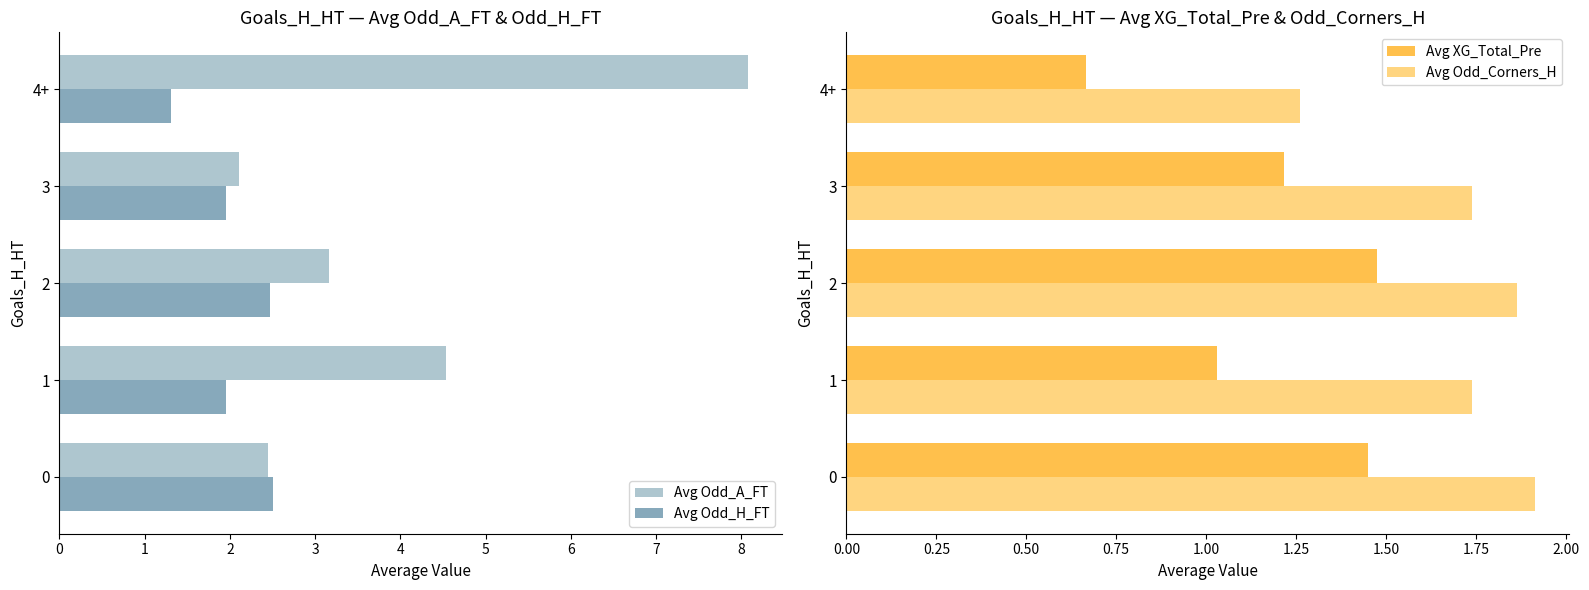

What is the spread (max minus min) of values at 0?

1.1